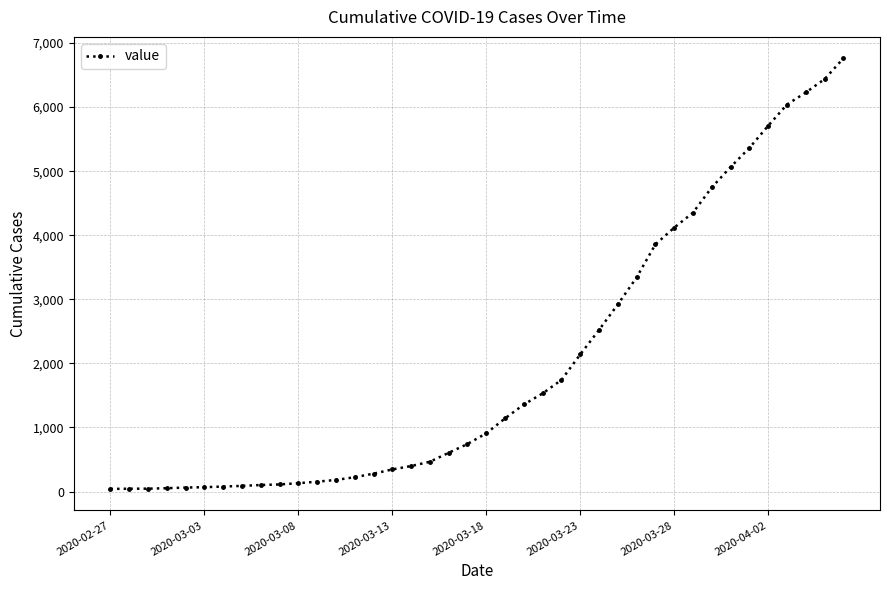

What is the difference between the second highest and second lowest values?

6393